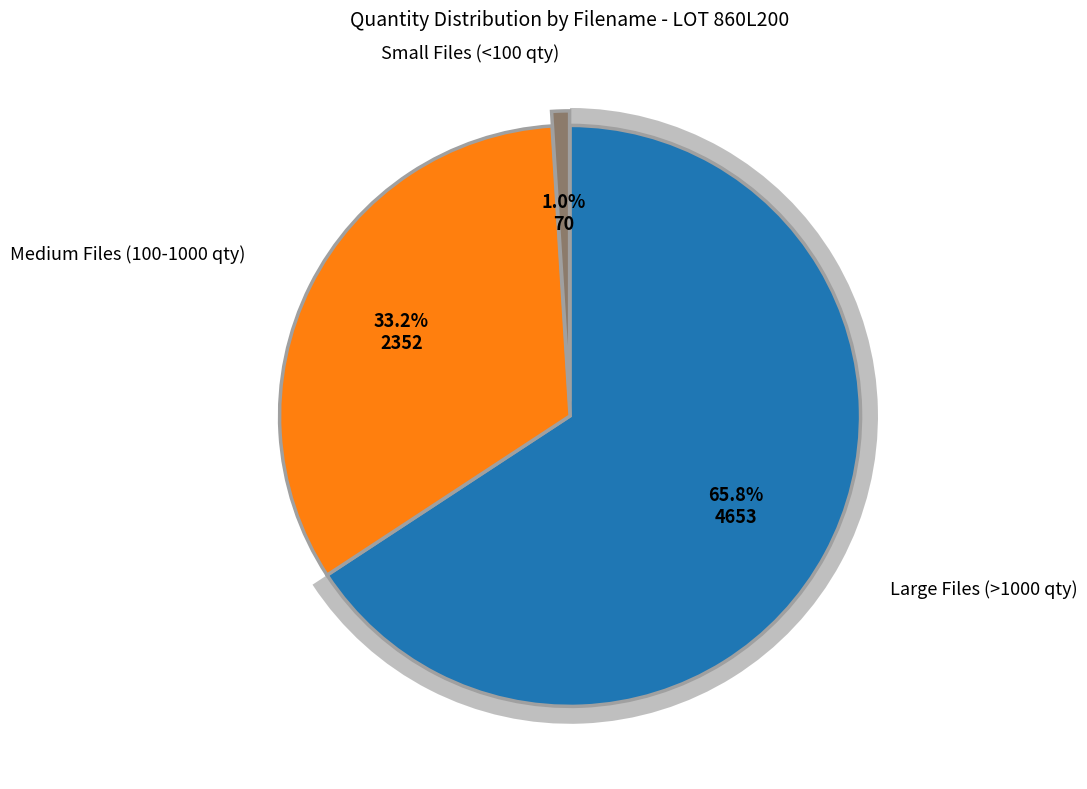

Is it true that 847B680_8 is 1% of the pie?

False